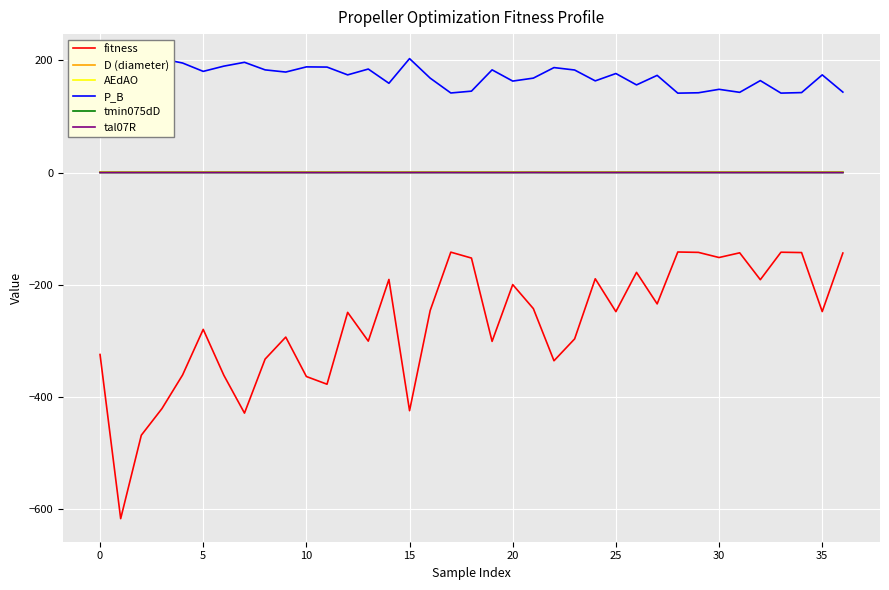

Which has a higher value, 17 or 33?

17